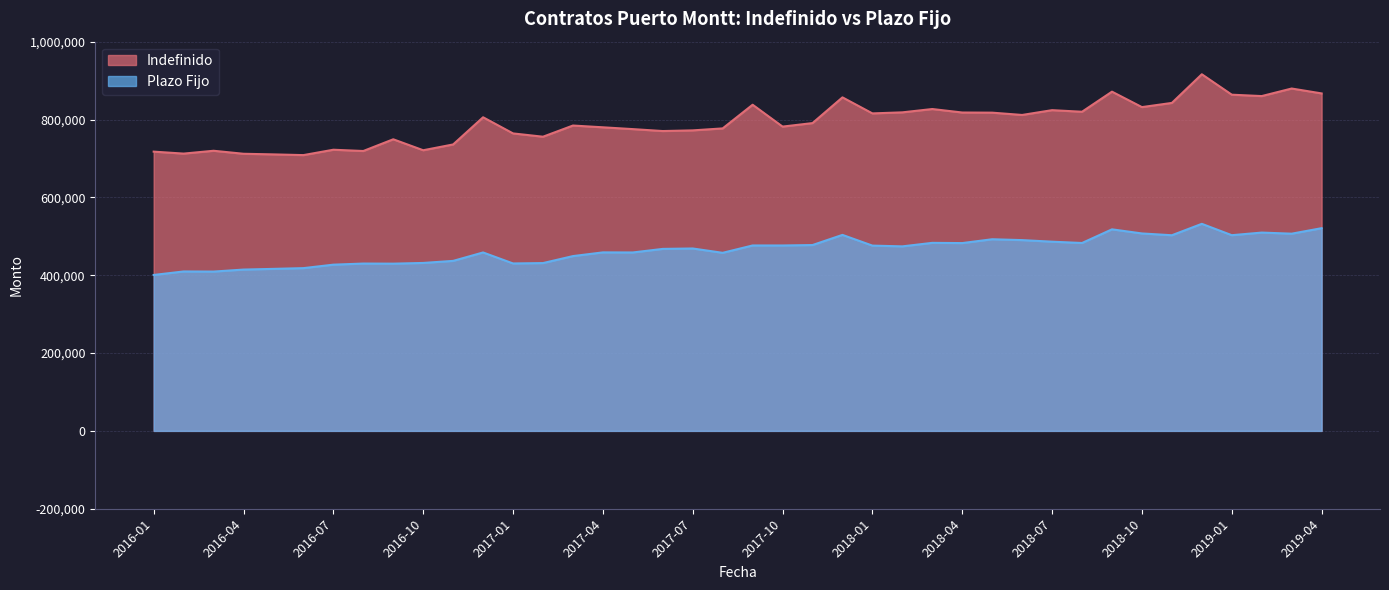

True or false: Plazo Fijo and Indefinido cross at least once.

False